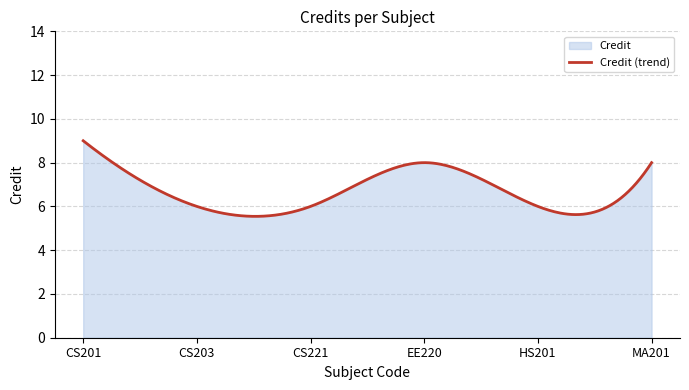

What is the average value?

6.7